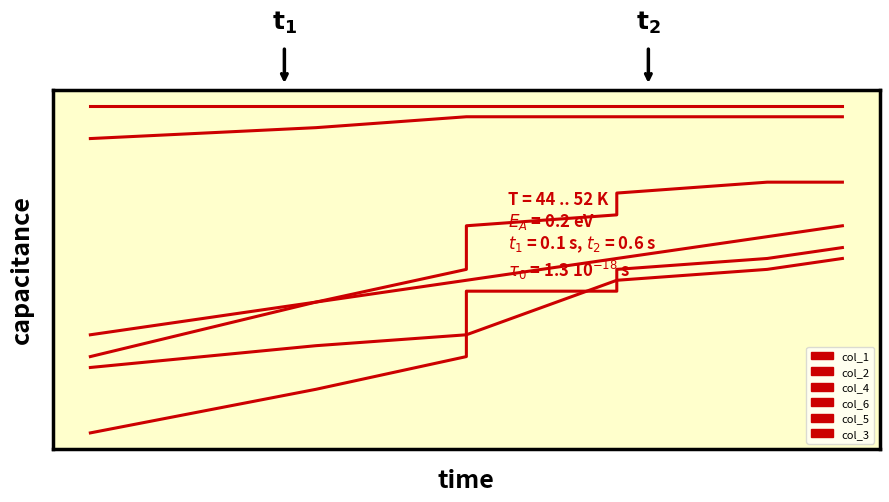

What is the approximate value of col_3 at 3?

0.9